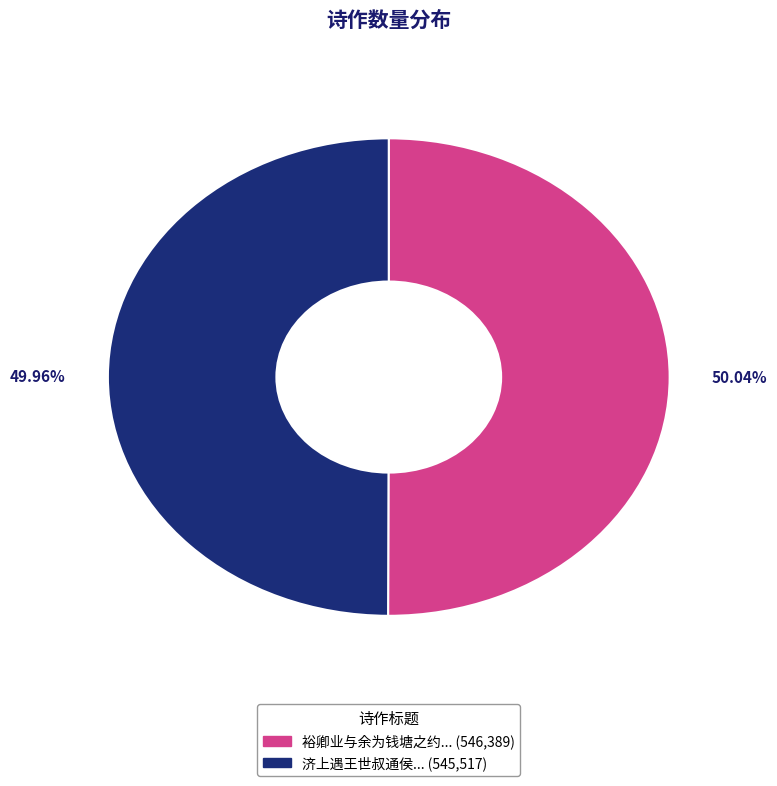

Is there a majority slice in this chart?

Yes